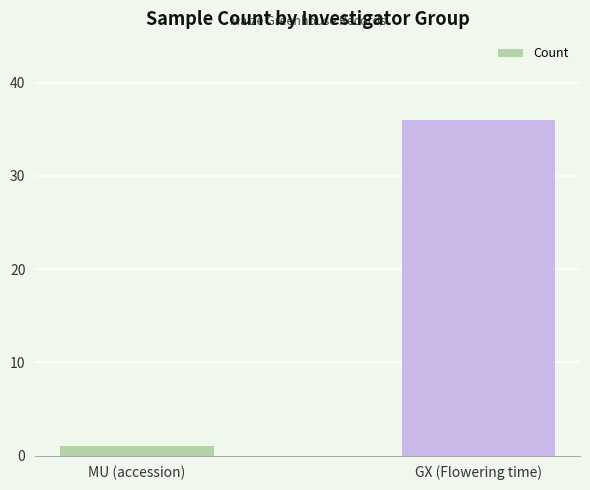

What is the maximum value shown in the chart?

36